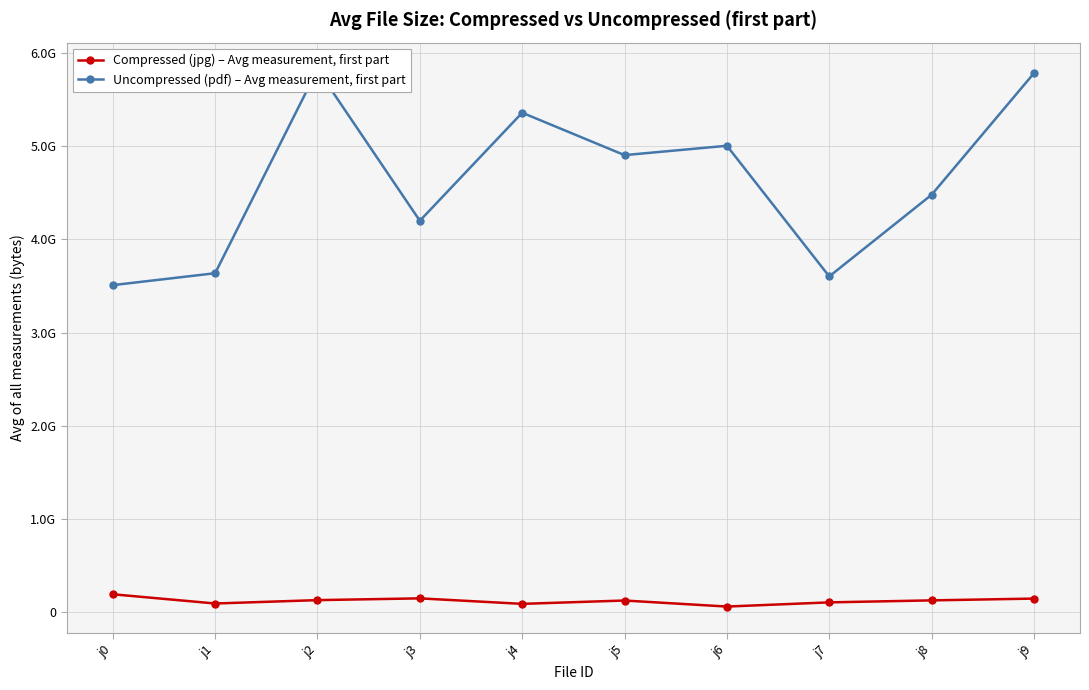

The Compressed (jpg) – Avg measurement, first part series shows 121661566 at j1. True or false?

False